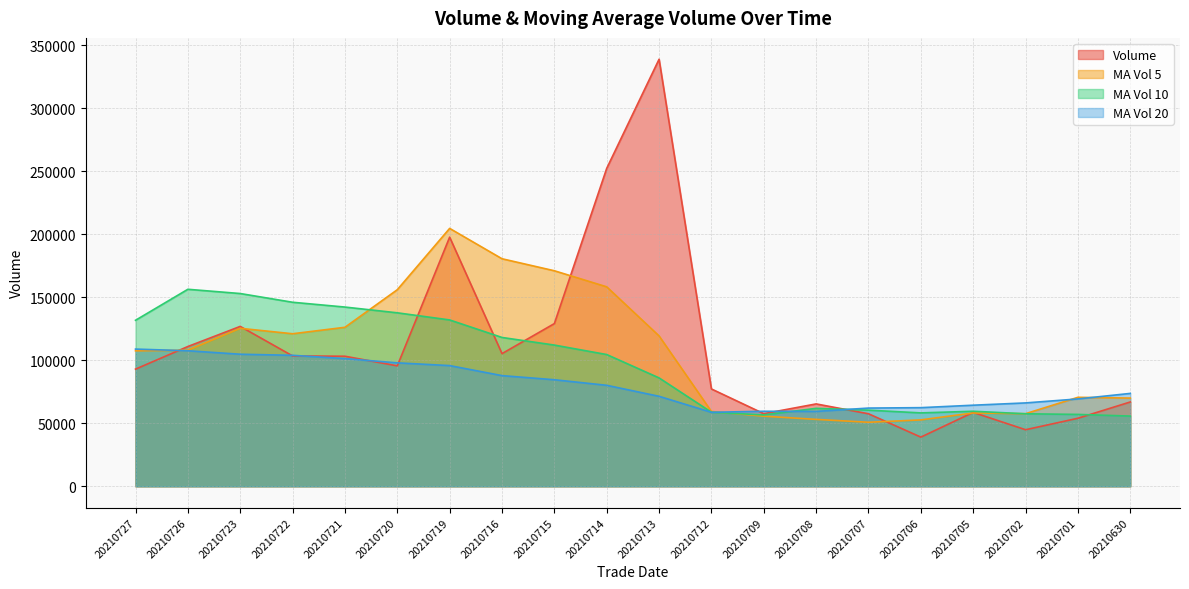

Where is the first local maximum for vol?

20210723